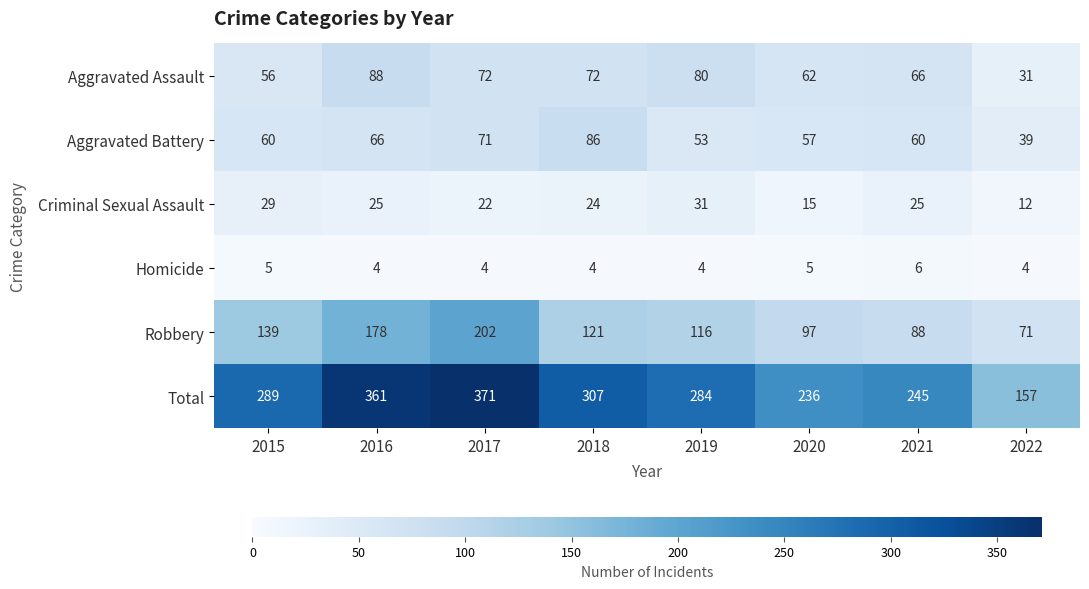

Rank the series by their maximum value, from highest to lowest.

Total, Robbery, Aggravated Assault, Aggravated Battery, Criminal Sexual Assault, Homicide